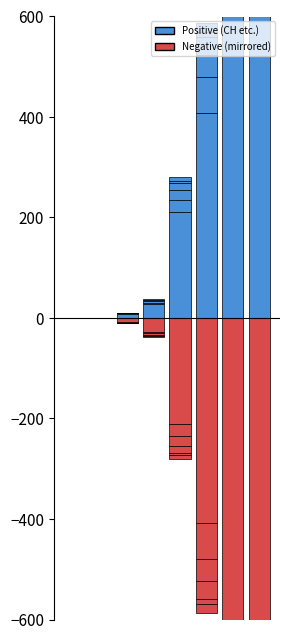

What is the difference between the values at 1 and 2?

8